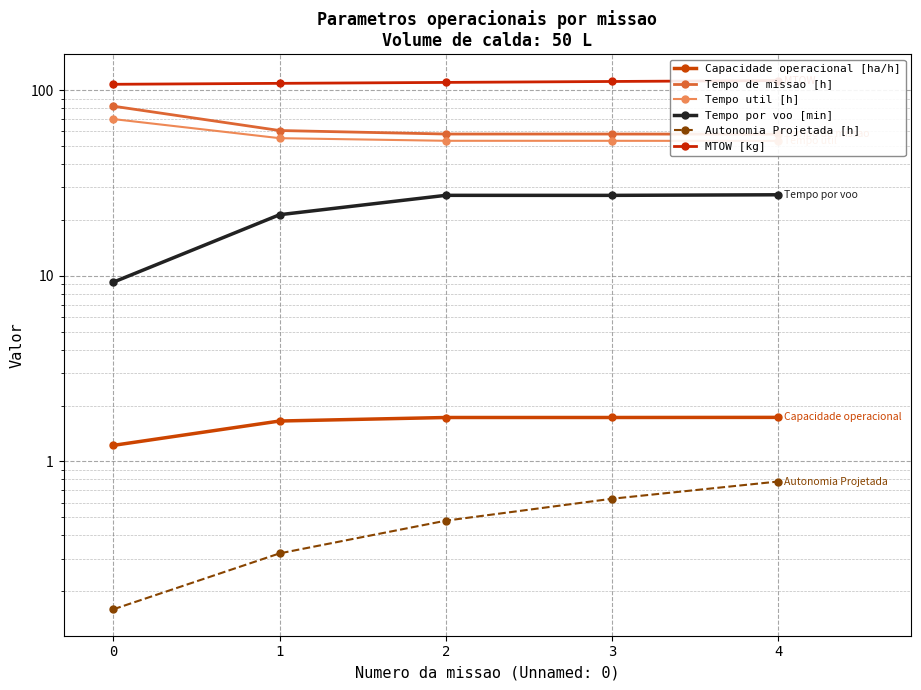

What is the average value of the Autonomia Projetada [h] series?

0.5